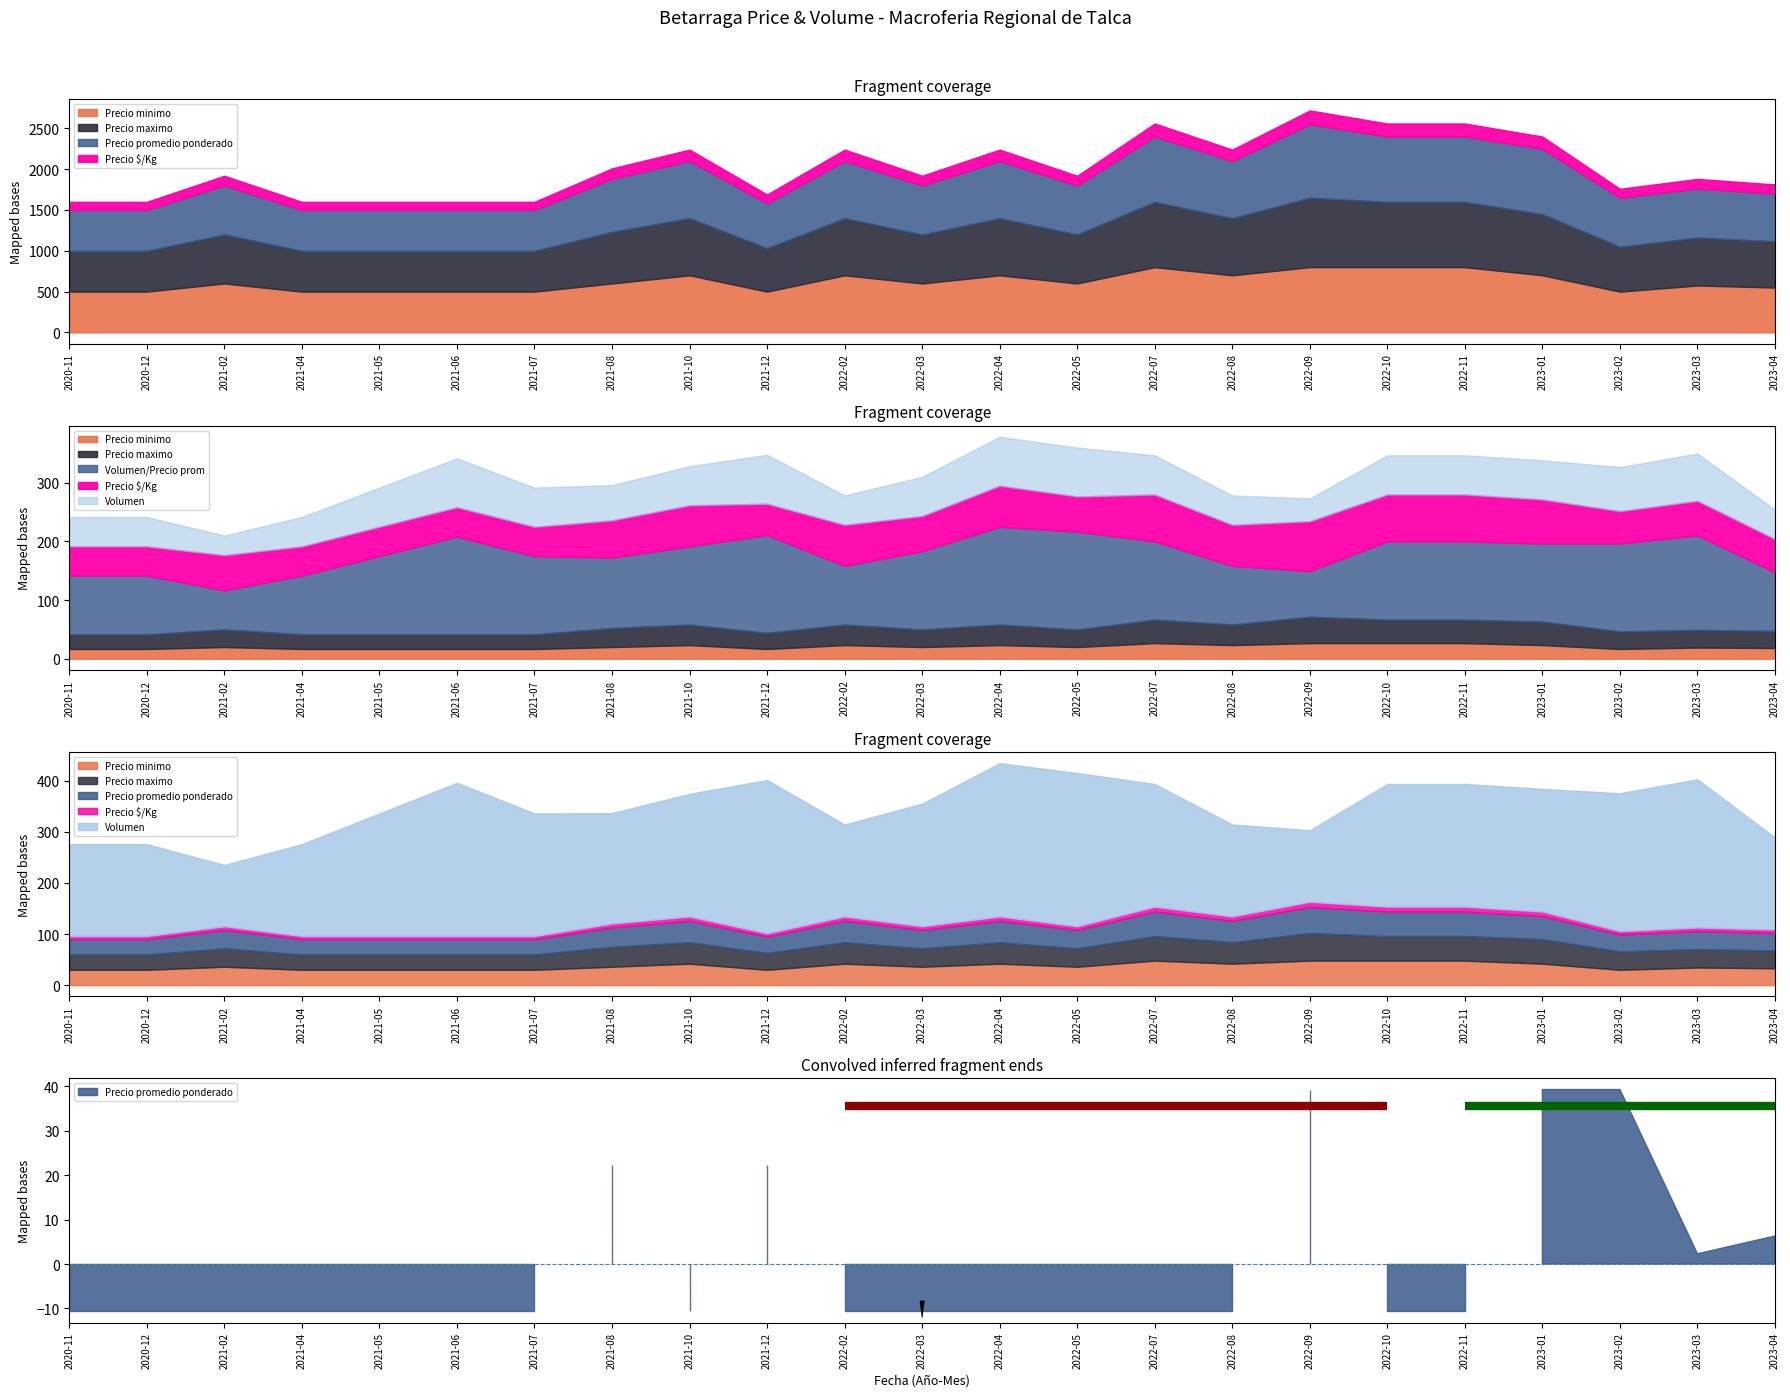

What value does the Precio minimo series have at 2021-12, to the nearest 10?

500